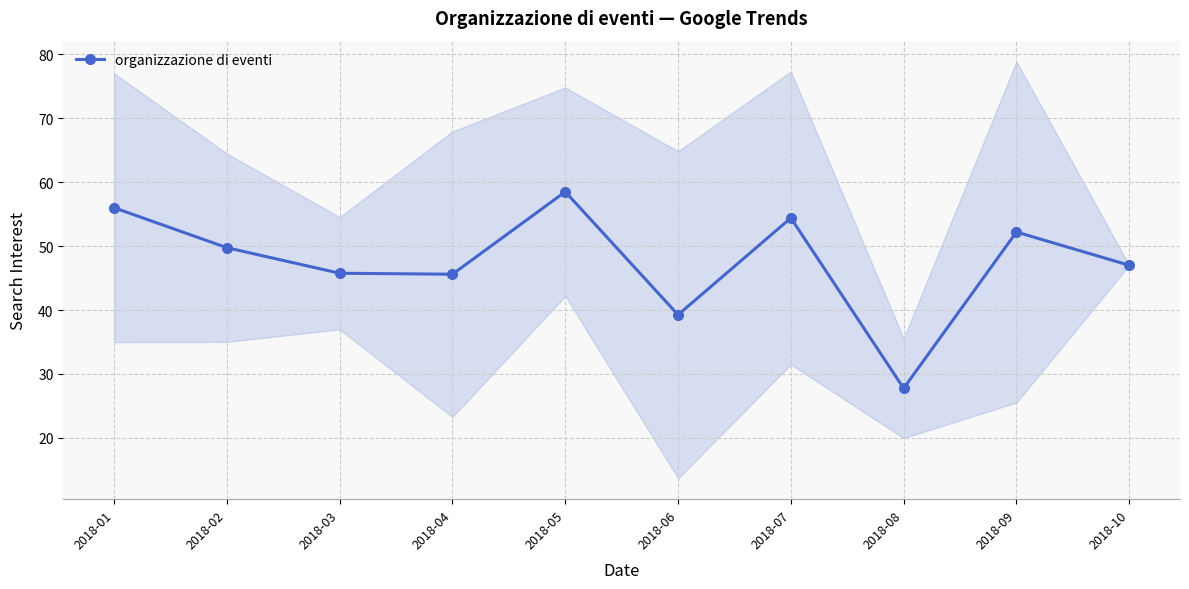

What is the sum of all values?

476.2